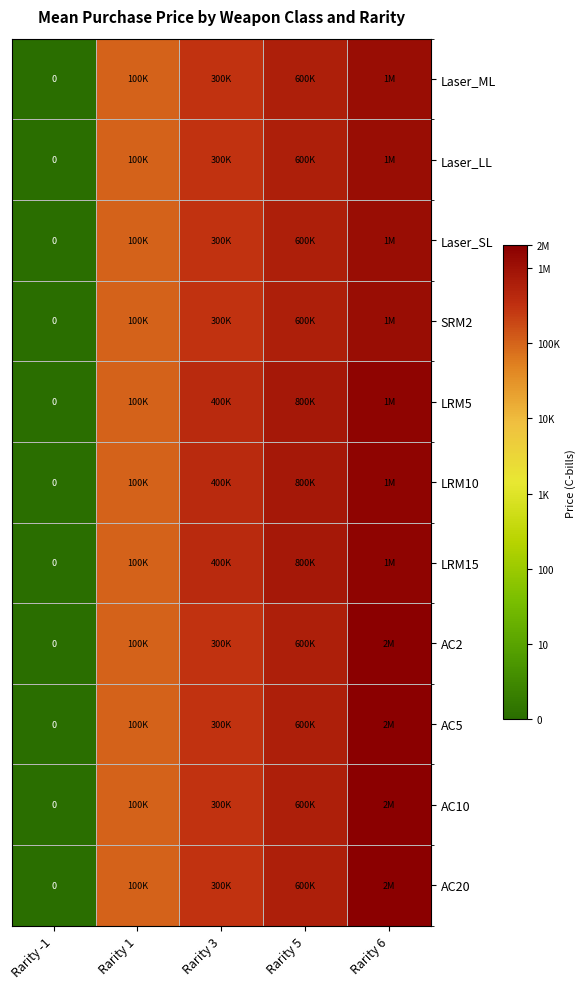

Which category has the highest value across all series?

Rarity 6